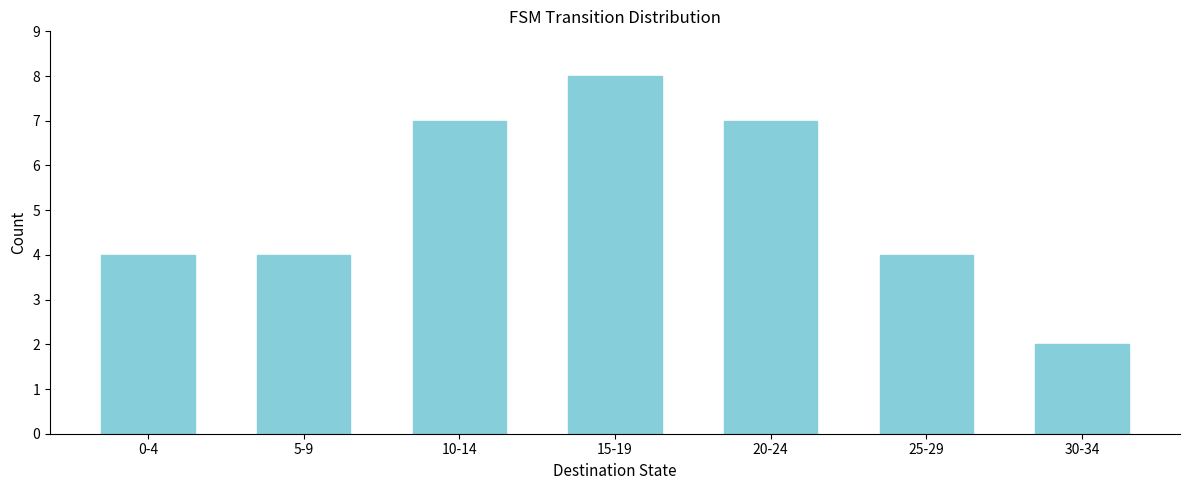

Reading right to left, transcribe all the data shown in this chart.

2	4	7	8	7	4	4